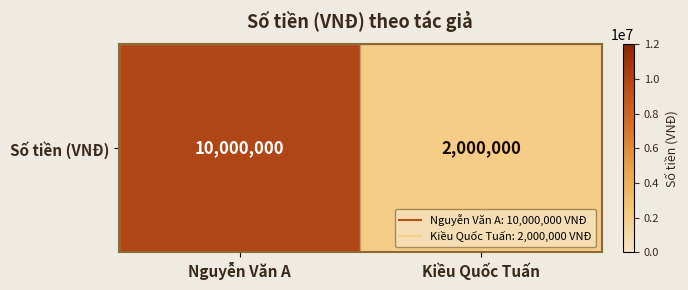

Is it true that the value at Nguyễn Văn A is 17949749?

False